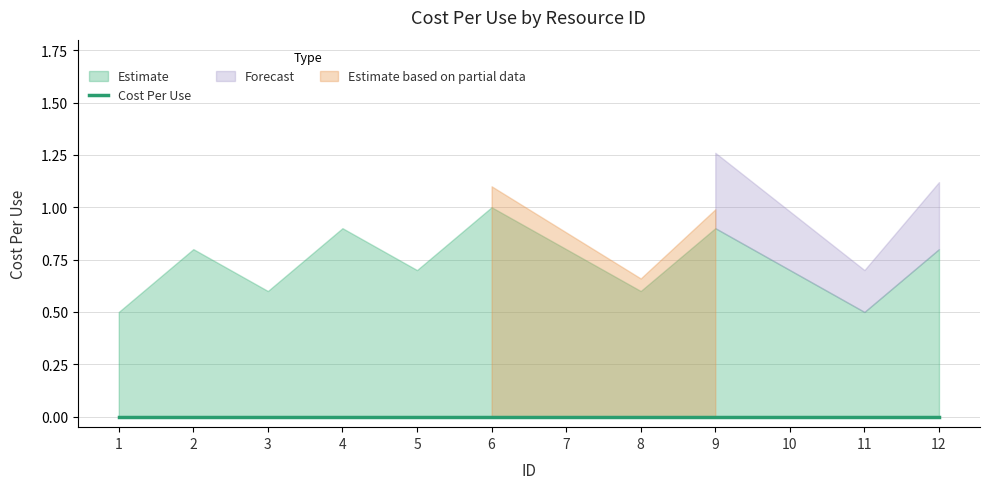

What is the lowest value of the Upper Bound series?

0.5